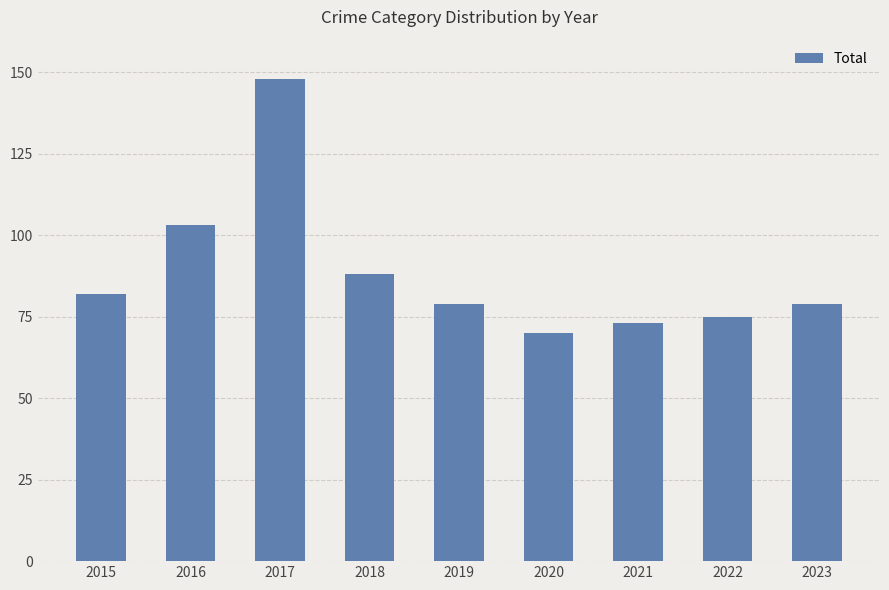

What is the greatest value displayed?

148